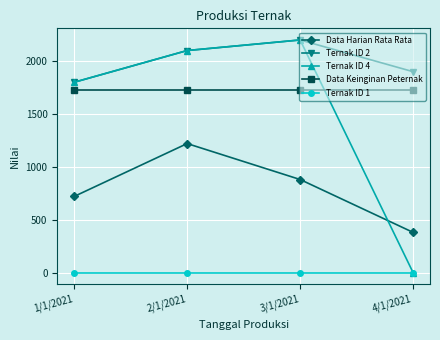

At which category does Ternak ID 4 reach its first local peak?

3/1/2021